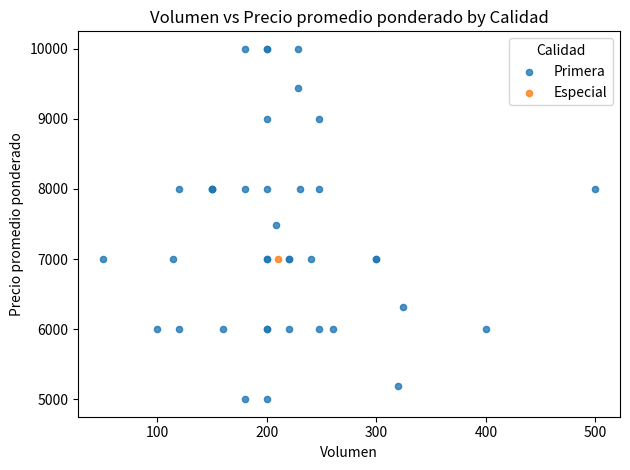

What are all the series names shown in the legend?

Primera, Especial